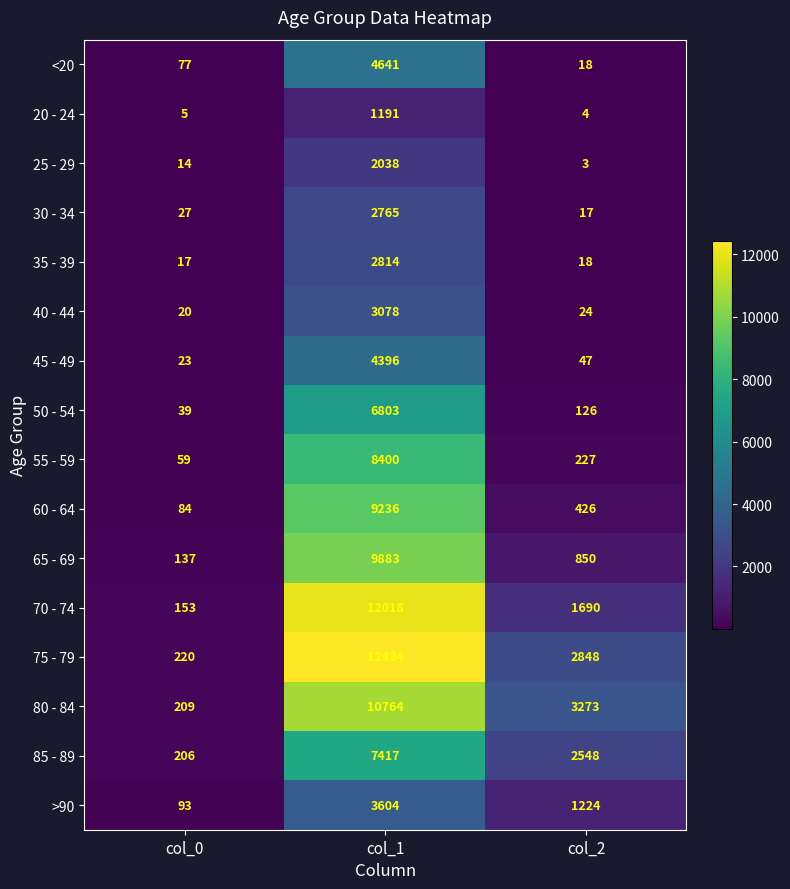

Rank the series at col_1 from highest to lowest value.

75 - 79, 70 - 74, 80 - 84, 65 - 69, 60 - 64, 55 - 59, 85 - 89, 50 - 54, <20, 45 - 49, >90, 40 - 44, 35 - 39, 30 - 34, 25 - 29, 20 - 24